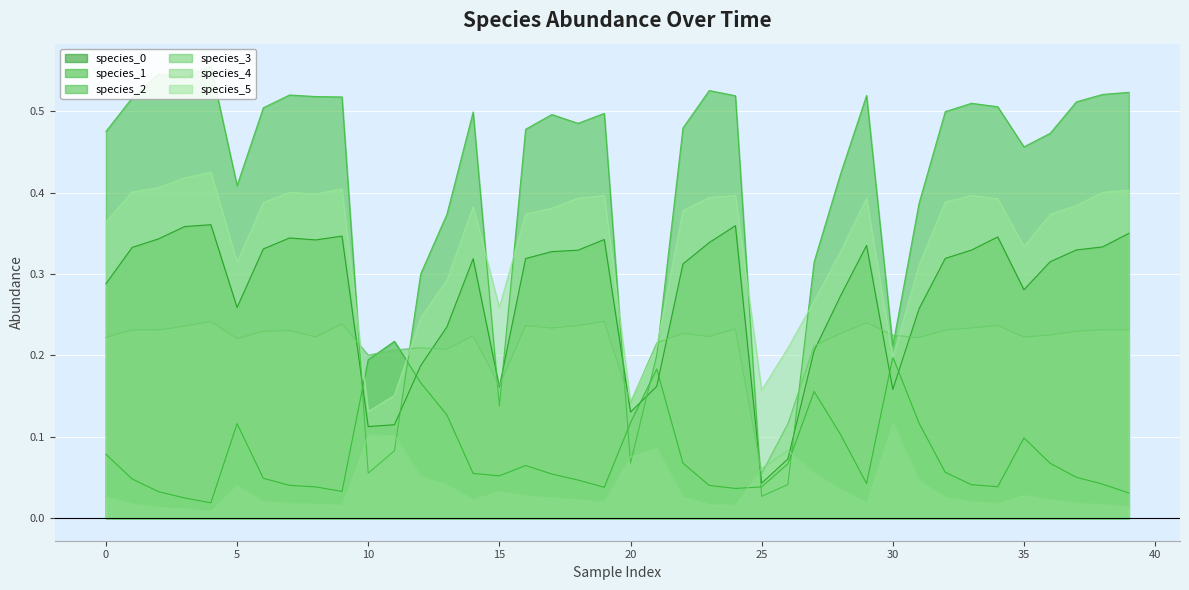

Which has a higher value, 24 or 23?

24